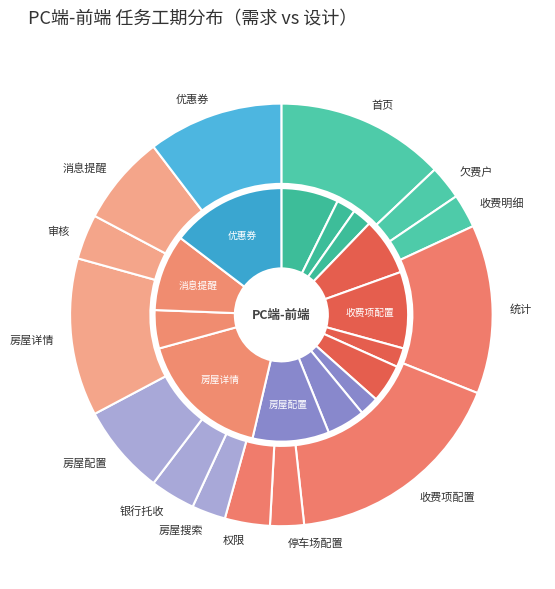

How much of the chart is everything except 房屋详情?

82.9%